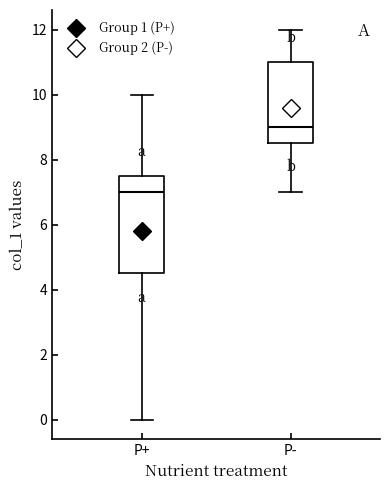

Which box's median line is the highest?

P-